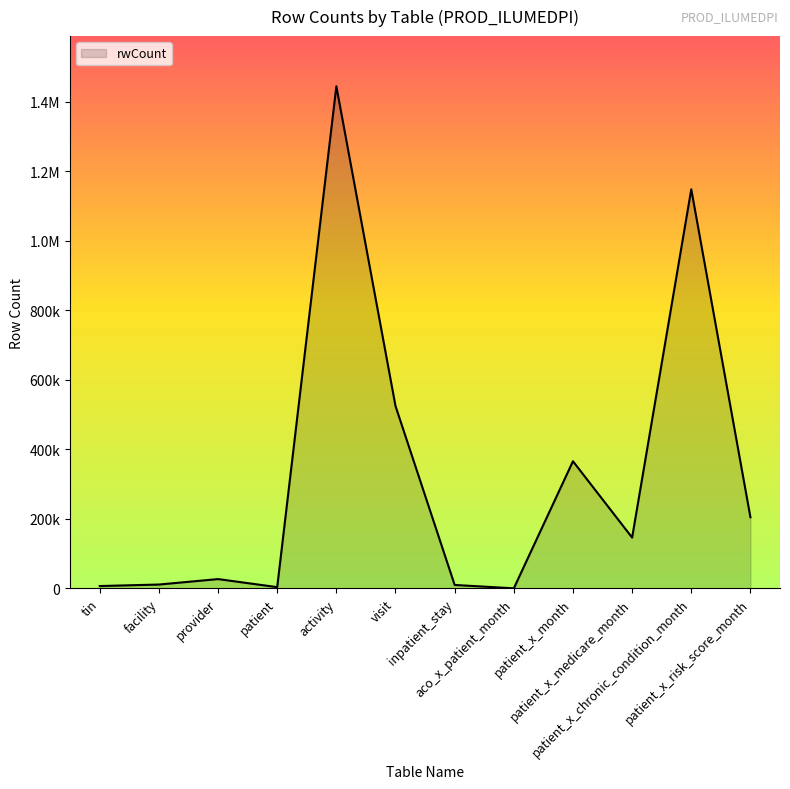

Which category has the highest value across all series?

activity